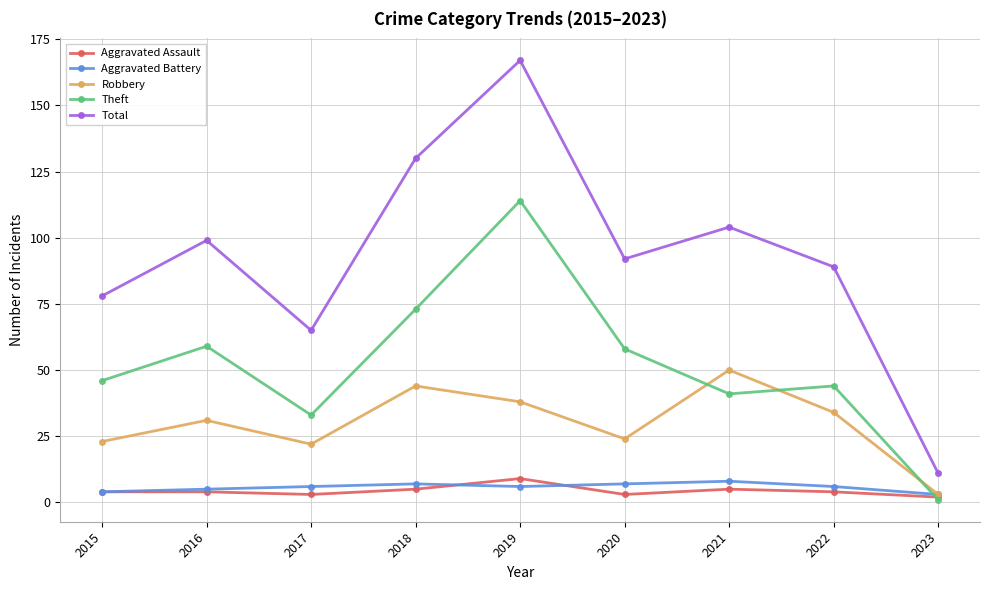

How many categories are shown in the chart?

9